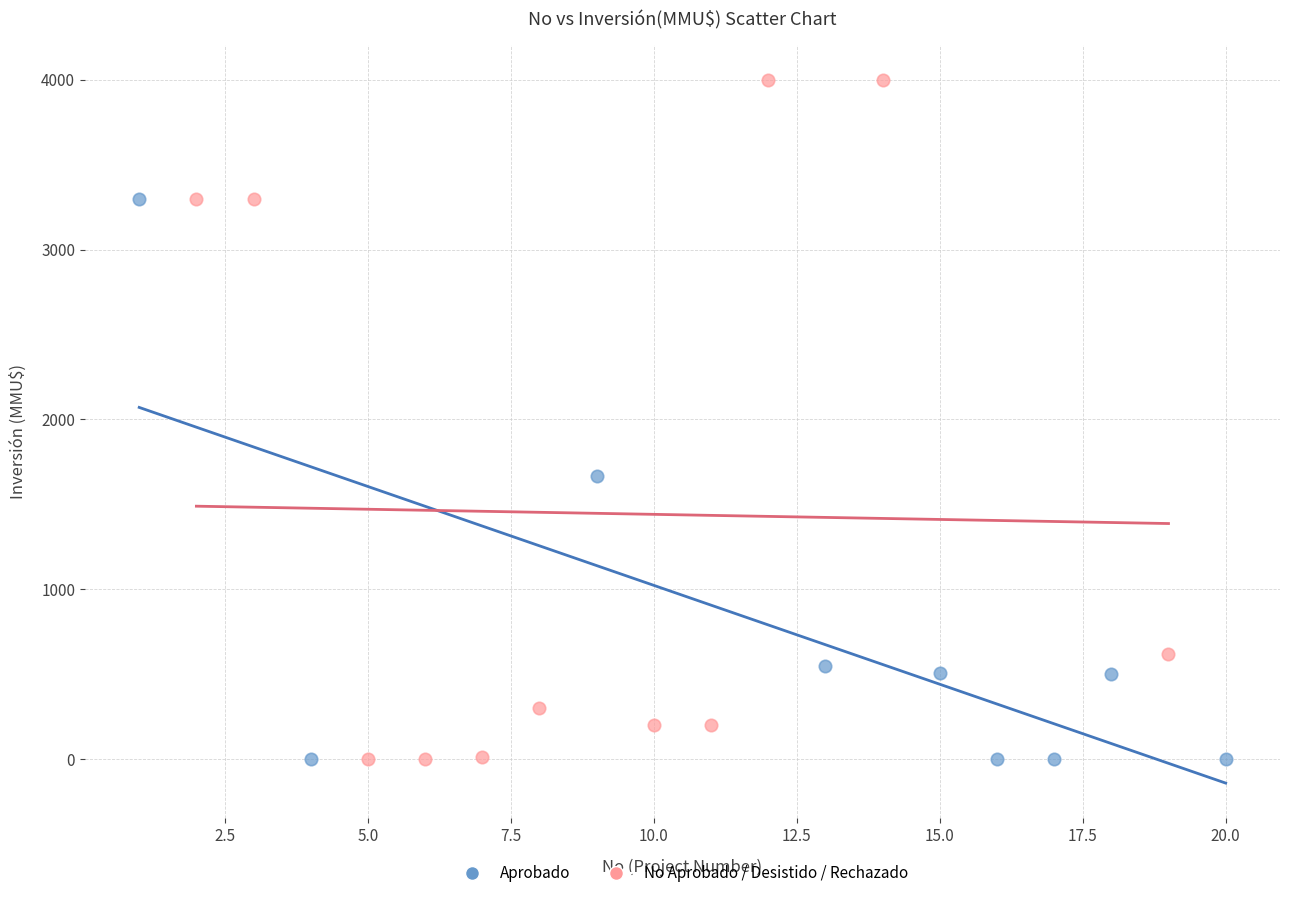

Which series contains the highest Y value?

No Aprobado / Desistido / Rechazado